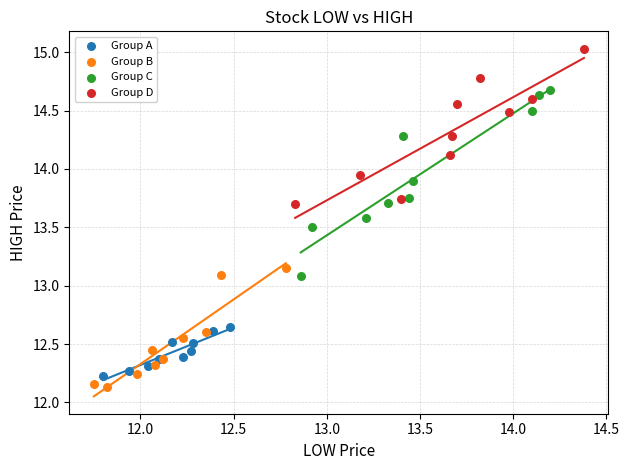

Which series has the largest Y range (max minus min)?

Group C